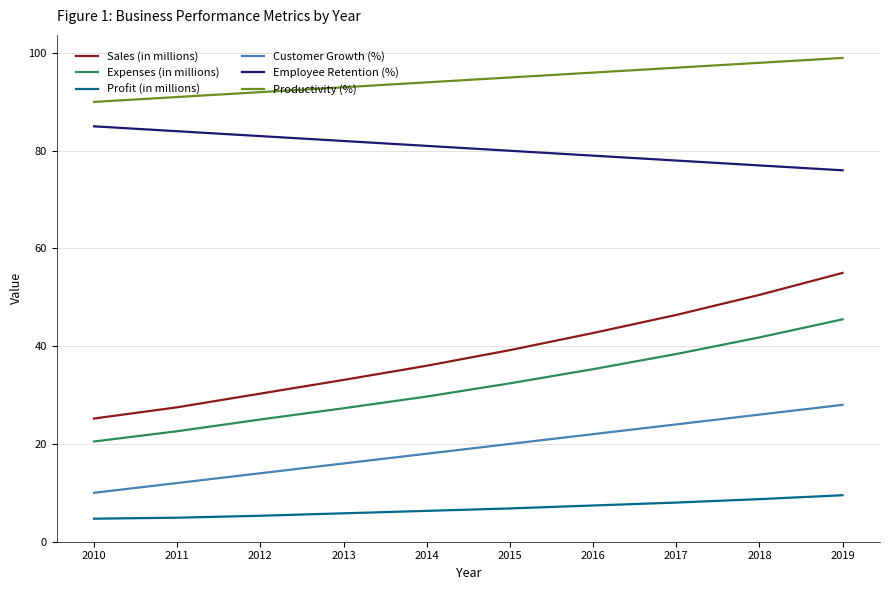

Rank the series by their maximum value, from lowest to highest.

Profit (in millions), Customer Growth (%), Expenses (in millions), Sales (in millions), Employee Retention (%), Productivity (%)